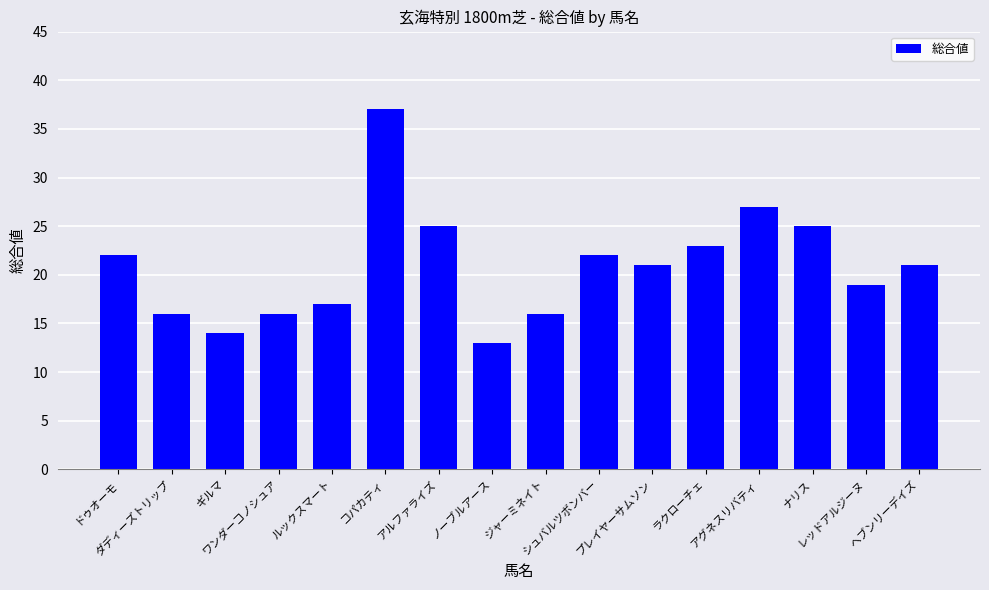

What is the greatest value displayed?

37